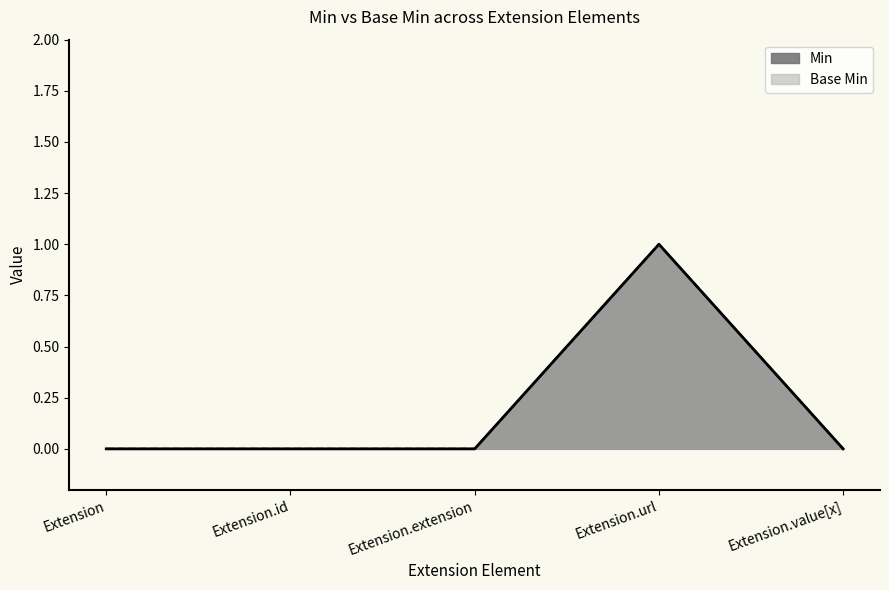

What is the highest value of the Min series?

1